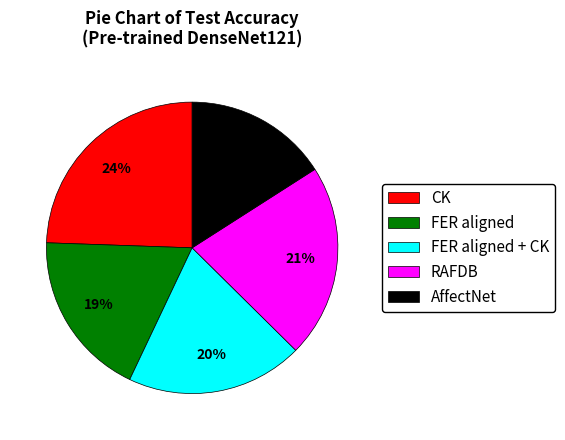

Is there any slice that represents more than half of the pie?

No